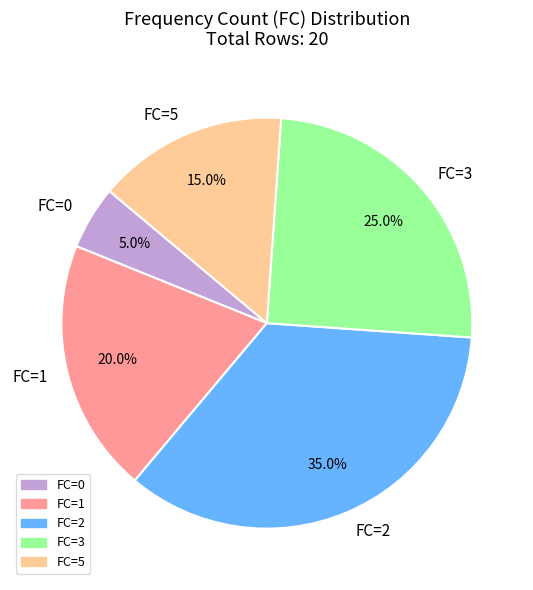

Does FC=0 represent more than half of the total?

No